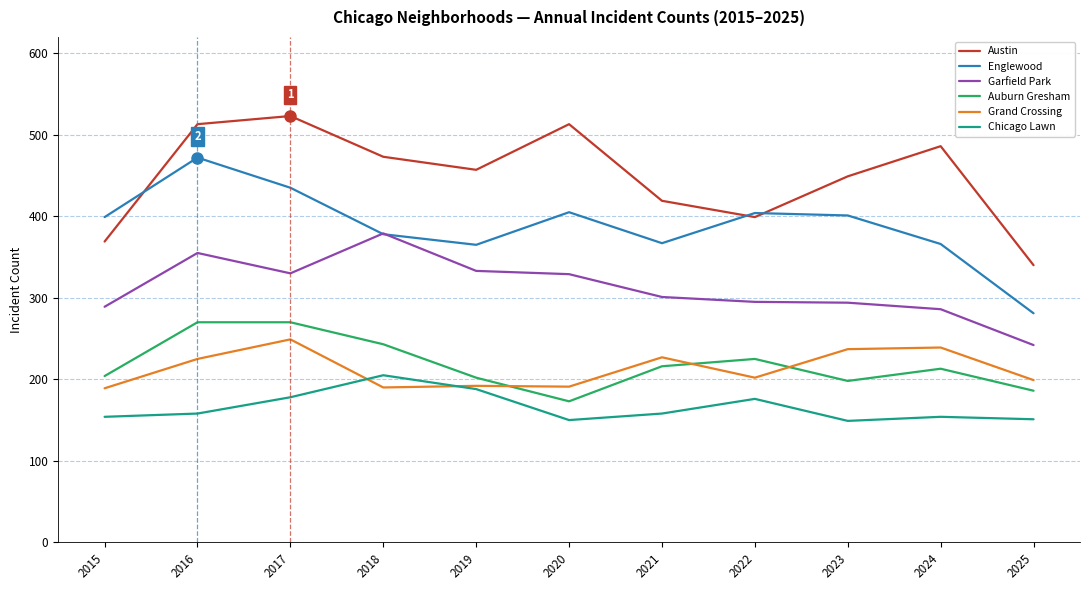

True or false: Auburn Gresham and Englewood cross at least once.

False